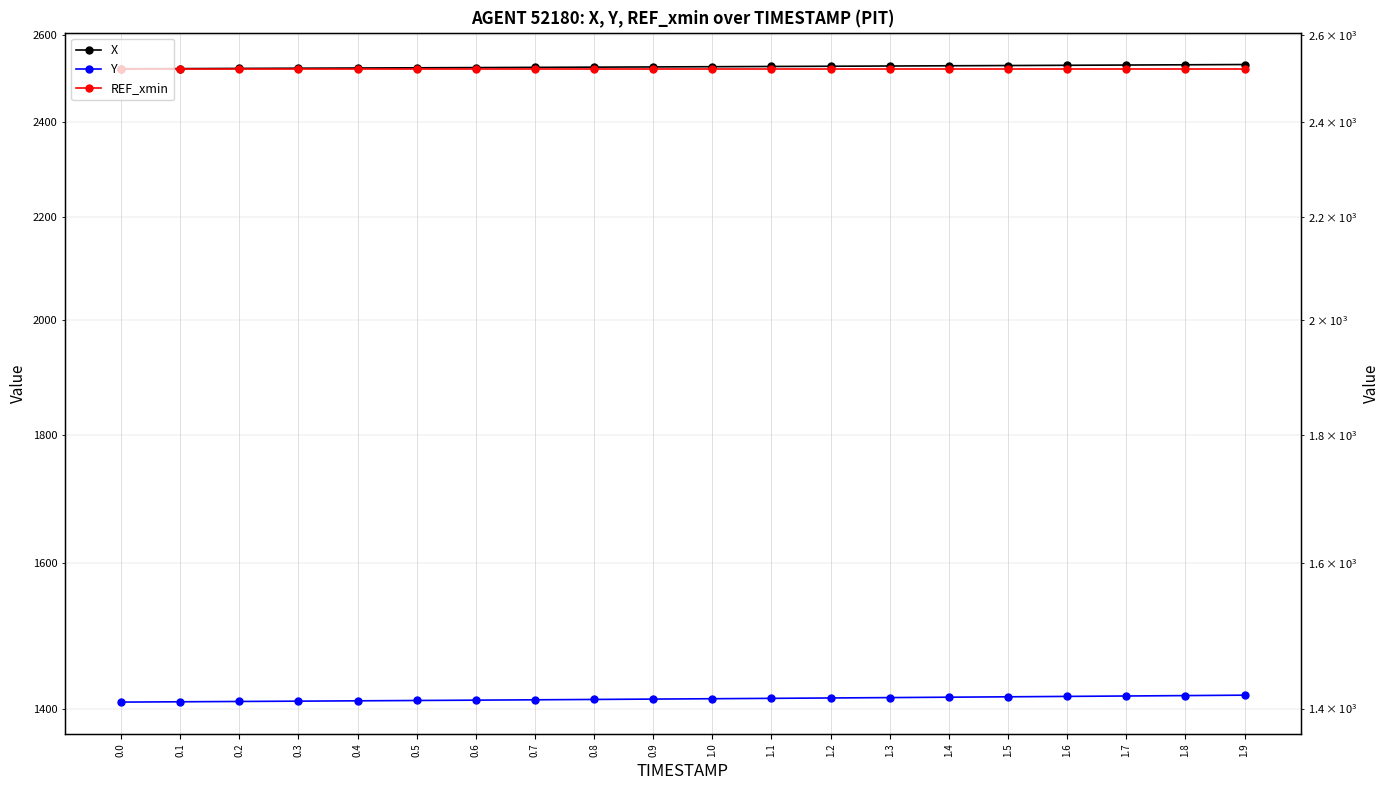

Reading left to right, transcribe all the data shown in this chart.

X: 2520.1	2520.5	2521.0	2521.4	2521.9	2522.4	2522.9	2523.4	2523.9	2524.4	2524.9	2525.5	2526.0	2526.6	2527.1	2527.7	2528.2	2528.8	2529.4	2530.0
Y: 1408.3	1408.7	1409.1	1409.5	1410.0	1410.4	1410.8	1411.3	1411.7	1412.2	1412.7	1413.2	1413.7	1414.1	1414.7	1415.2	1415.7	1416.2	1416.8	1417.3
REF_xmin: 2520.1	2520.1	2520.1	2520.1	2520.1	2520.1	2520.1	2520.1	2520.1	2520.1	2520.1	2520.1	2520.1	2520.1	2520.1	2520.1	2520.1	2520.1	2520.1	2520.1